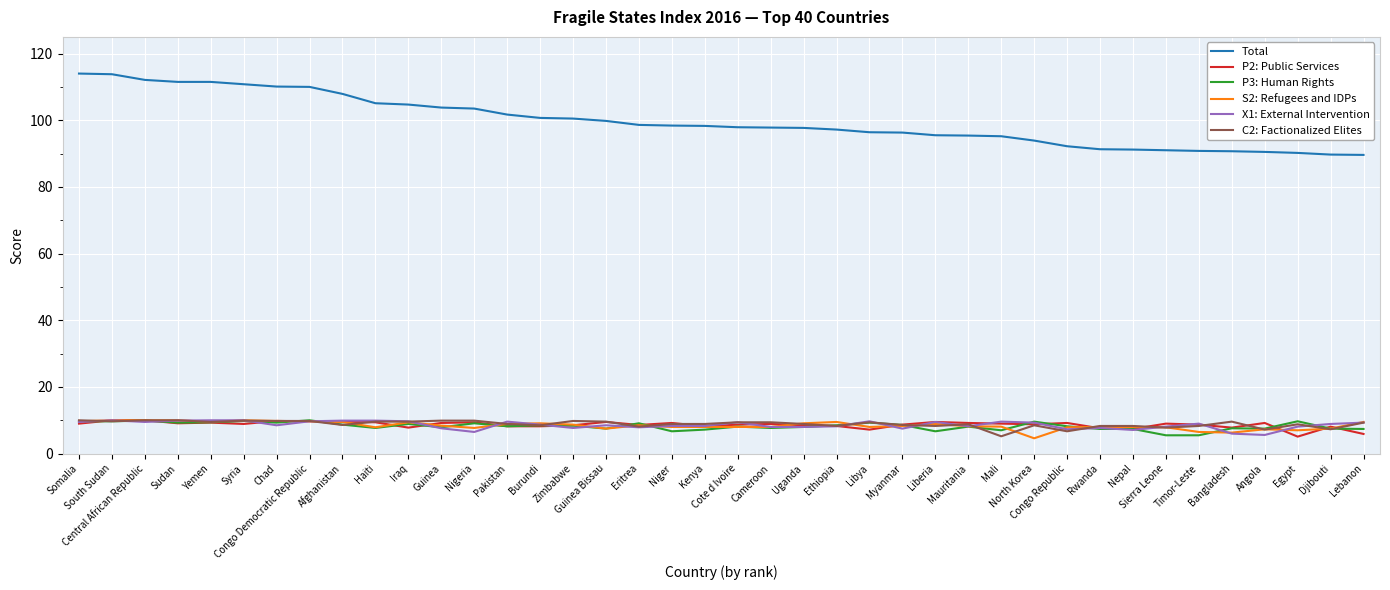

Which series has the largest range (max minus min)?

Total